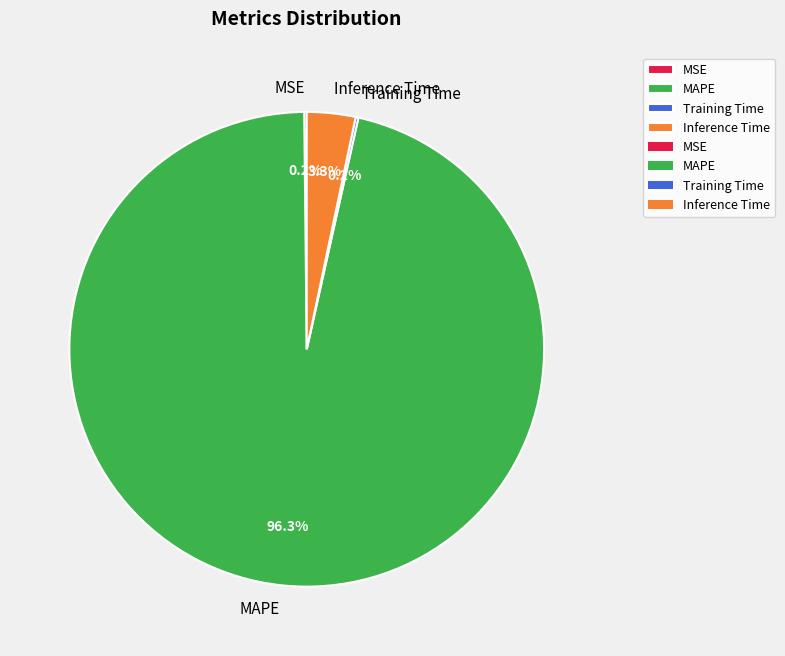

What is the majority slice?

MAPE